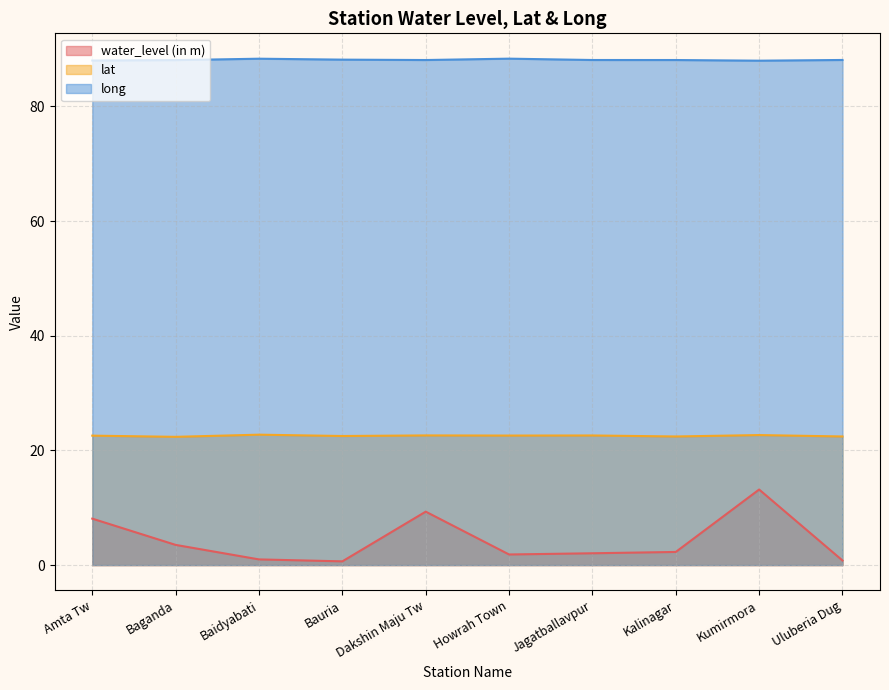

True or false: water_level (in m) has more than 1 interior local peaks.

True